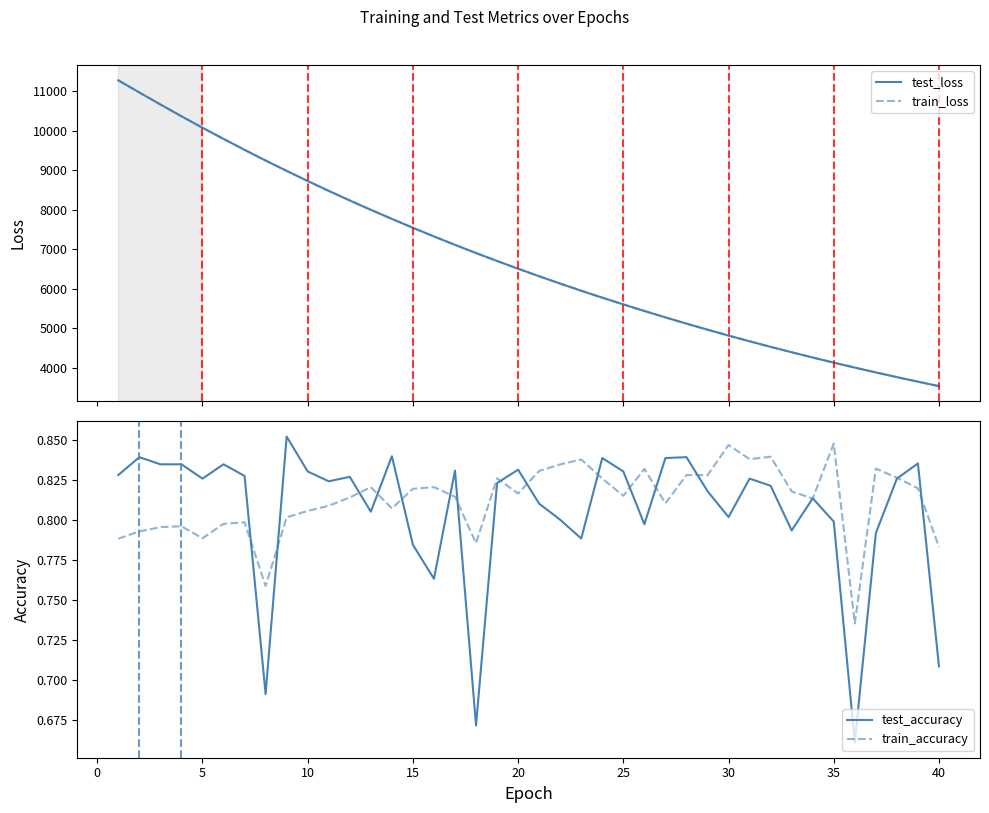

What is the highest value of the test_loss series?

11269.3